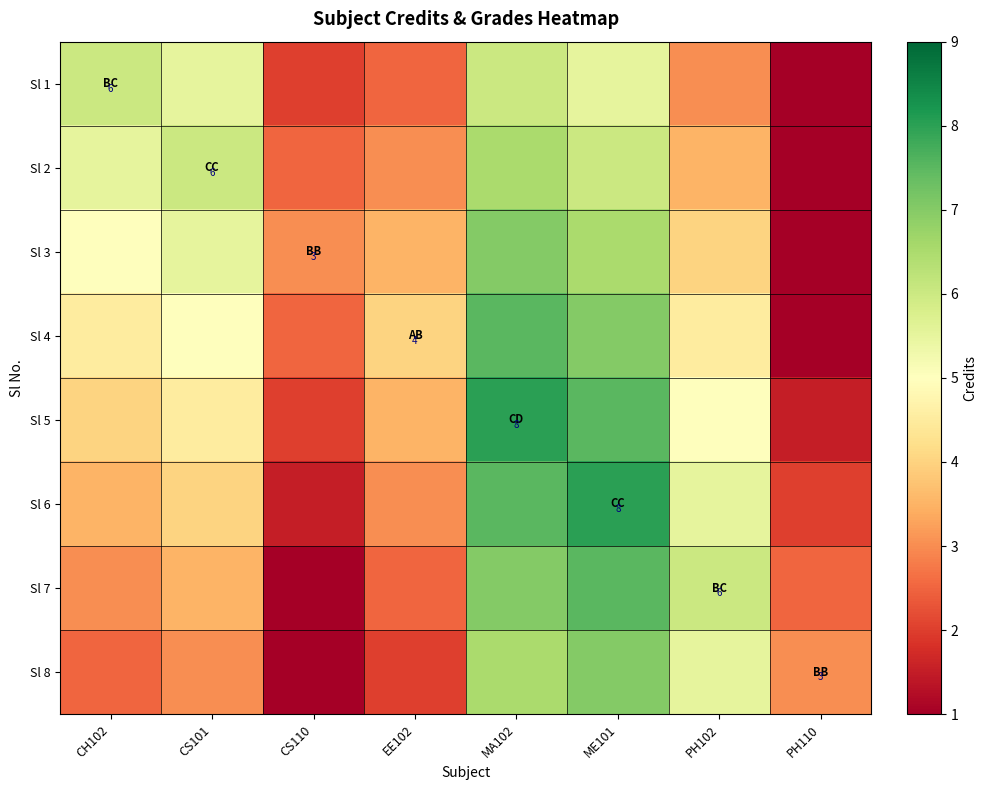

List the series in order of their peak value, highest first.

Sl 5, Sl 6, Sl 4, Sl 7, Sl 3, Sl 8, Sl 2, Sl 1